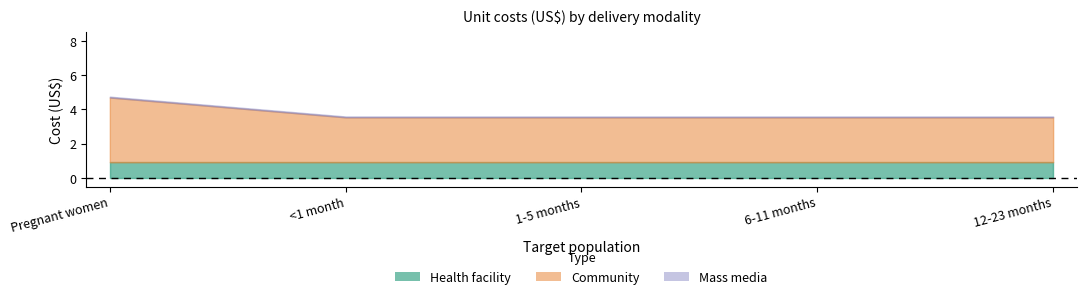

Rank the series by their maximum value, from lowest to highest.

Mass media, Health facility, Community